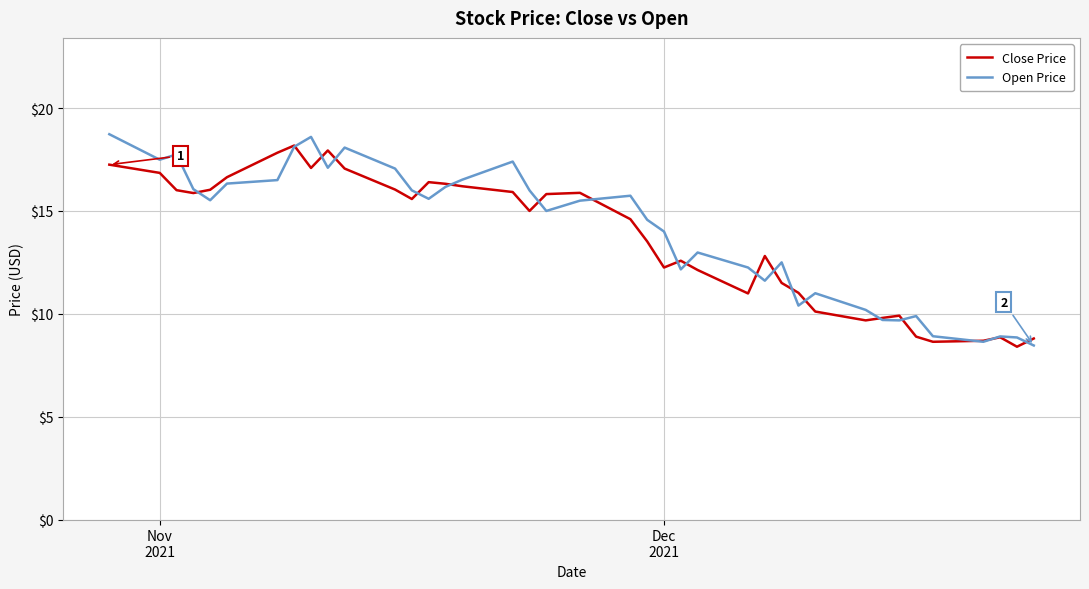

Rank the series by their maximum value, from lowest to highest.

Close Price, Open Price